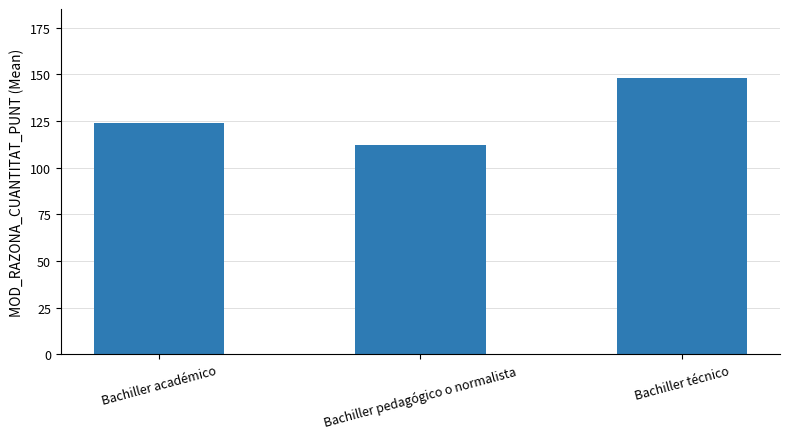

Between Bachiller técnico and Bachiller académico, which is larger?

Bachiller técnico